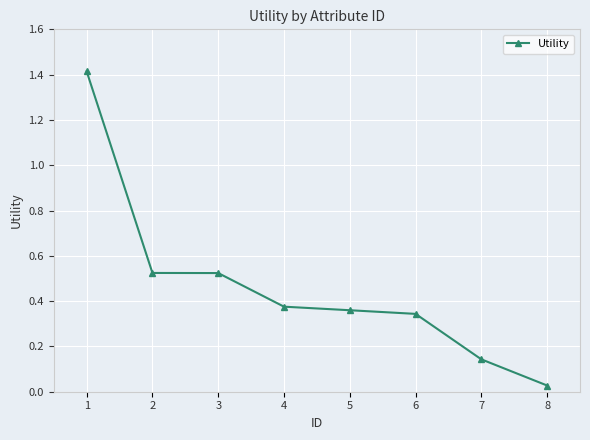

What is the sum of all values?

3.7